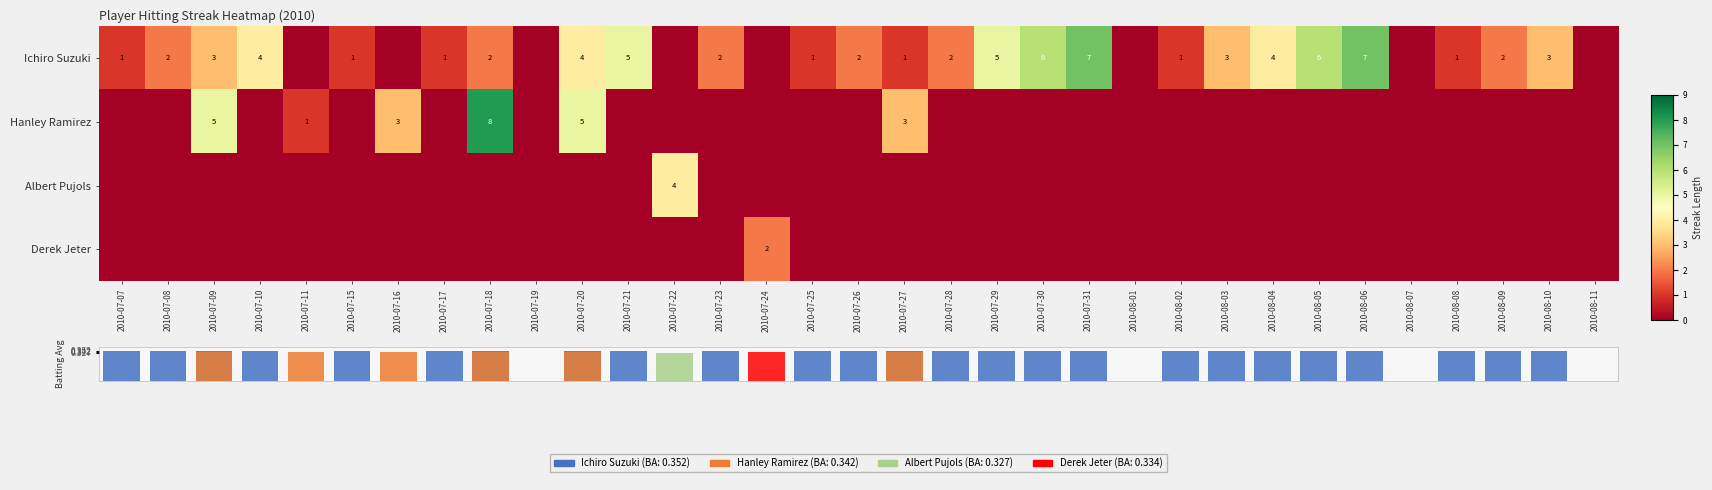

Reading left to right, what are all the values shown in this chart?

Ichiro Suzuki: 2010-07-07=1	2010-07-08=2	2010-07-09=3	2010-07-10=4	2010-07-11=0	2010-07-15=1	2010-07-16=0	2010-07-17=1	2010-07-18=2	2010-07-19=0	2010-07-20=4	2010-07-21=5	2010-07-22=0	2010-07-23=2	2010-07-24=0	2010-07-25=1	2010-07-26=2	2010-07-27=1	2010-07-28=2	2010-07-29=5	2010-07-30=6	2010-07-31=7	2010-08-01=0	2010-08-02=1	2010-08-03=3	2010-08-04=4	2010-08-05=6	2010-08-06=7	2010-08-07=0	2010-08-08=1	2010-08-09=2	2010-08-10=3	2010-08-11=0
Hanley Ramirez: 2010-07-07=0	2010-07-08=0	2010-07-09=5	2010-07-10=0	2010-07-11=1	2010-07-15=0	2010-07-16=3	2010-07-17=0	2010-07-18=8	2010-07-19=0	2010-07-20=5	2010-07-21=0	2010-07-22=0	2010-07-23=0	2010-07-24=0	2010-07-25=0	2010-07-26=0	2010-07-27=3	2010-07-28=0	2010-07-29=0	2010-07-30=0	2010-07-31=0	2010-08-01=0	2010-08-02=0	2010-08-03=0	2010-08-04=0	2010-08-05=0	2010-08-06=0	2010-08-07=0	2010-08-08=0	2010-08-09=0	2010-08-10=0	2010-08-11=0
Albert Pujols: 2010-07-07=0	2010-07-08=0	2010-07-09=0	2010-07-10=0	2010-07-11=0	2010-07-15=0	2010-07-16=0	2010-07-17=0	2010-07-18=0	2010-07-19=0	2010-07-20=0	2010-07-21=0	2010-07-22=4	2010-07-23=0	2010-07-24=0	2010-07-25=0	2010-07-26=0	2010-07-27=0	2010-07-28=0	2010-07-29=0	2010-07-30=0	2010-07-31=0	2010-08-01=0	2010-08-02=0	2010-08-03=0	2010-08-04=0	2010-08-05=0	2010-08-06=0	2010-08-07=0	2010-08-08=0	2010-08-09=0	2010-08-10=0	2010-08-11=0
Derek Jeter: 2010-07-07=0	2010-07-08=0	2010-07-09=0	2010-07-10=0	2010-07-11=0	2010-07-15=0	2010-07-16=0	2010-07-17=0	2010-07-18=0	2010-07-19=0	2010-07-20=0	2010-07-21=0	2010-07-22=0	2010-07-23=0	2010-07-24=2	2010-07-25=0	2010-07-26=0	2010-07-27=0	2010-07-28=0	2010-07-29=0	2010-07-30=0	2010-07-31=0	2010-08-01=0	2010-08-02=0	2010-08-03=0	2010-08-04=0	2010-08-05=0	2010-08-06=0	2010-08-07=0	2010-08-08=0	2010-08-09=0	2010-08-10=0	2010-08-11=0